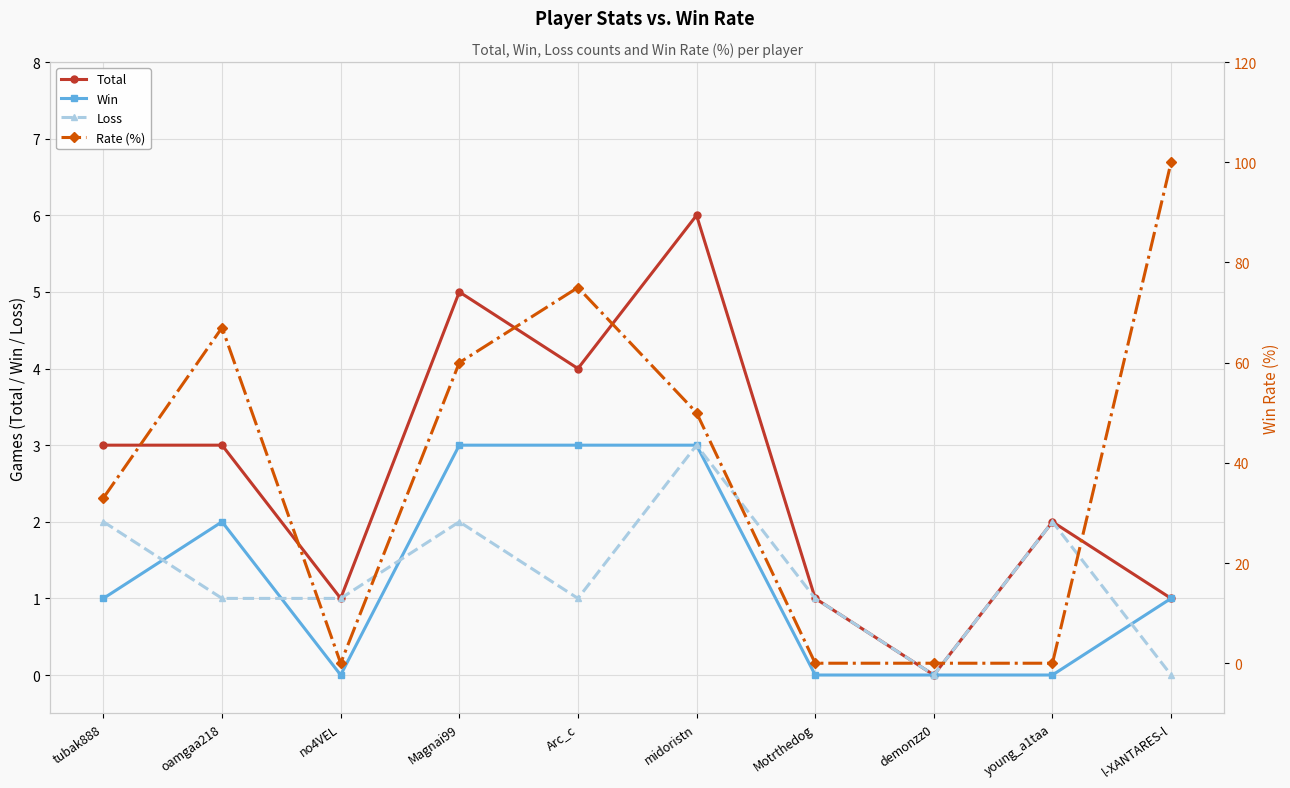

How many times do Win and Loss cross each other?

4